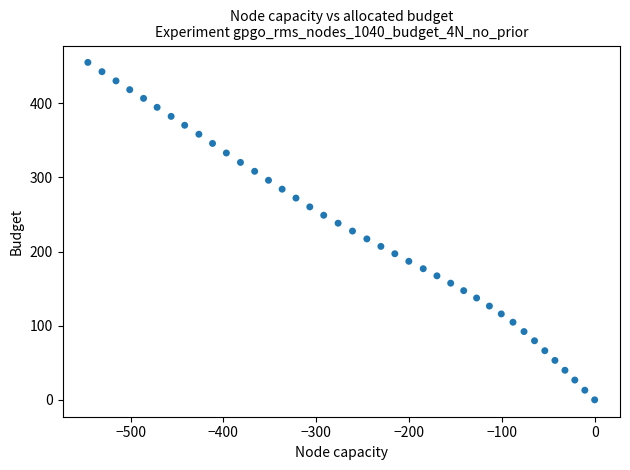

What is the range of Y values (max minus min)?

455.2